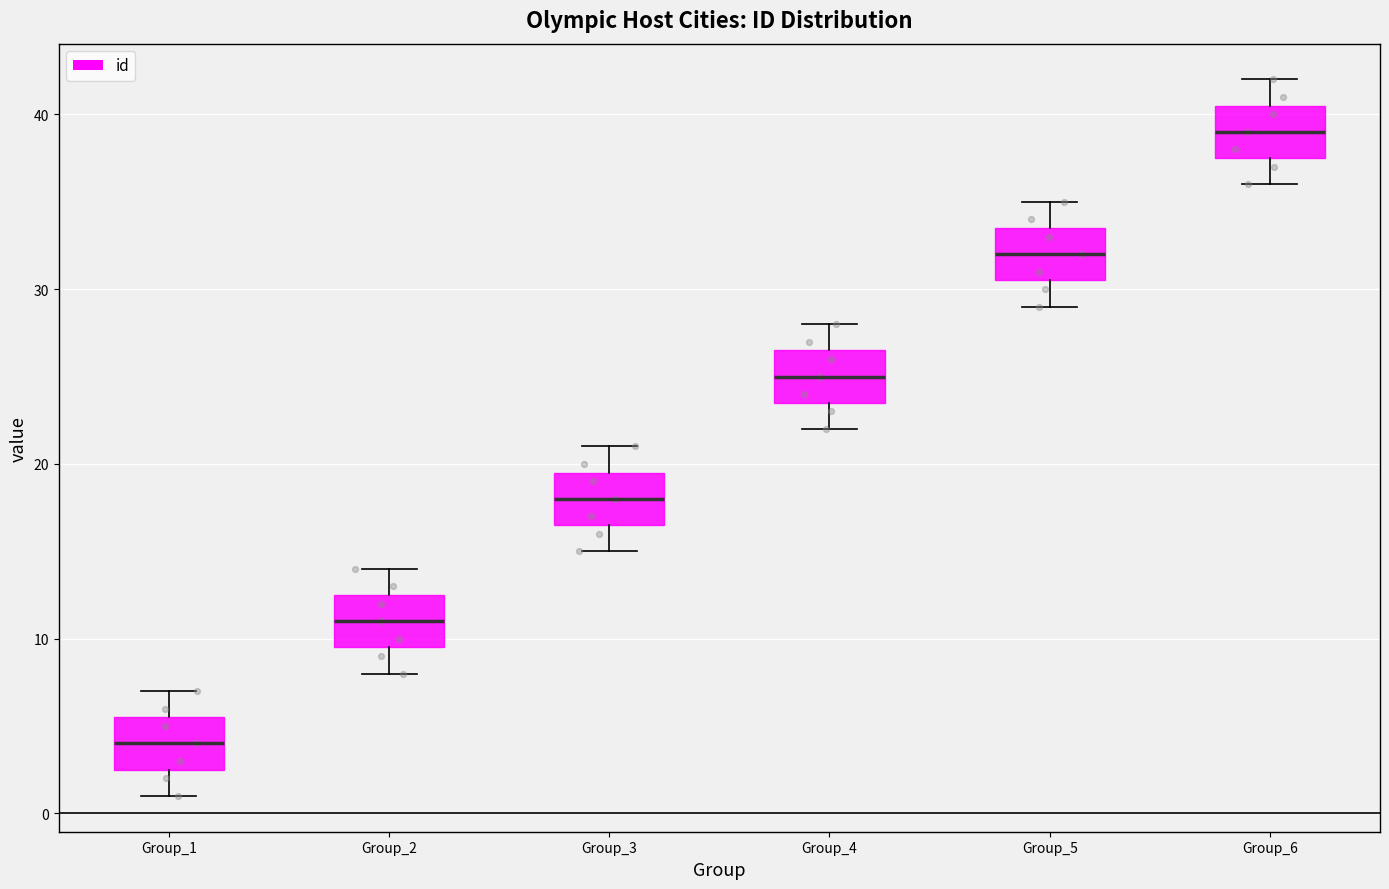

Reading left to right, read every box against the y-axis: the position of its median line, the range the box covers, and the ends of its whiskers. The values are not printed on the chart, so give them approximately, as read against the axis.

Group_1: median 4, box 3 to 6, whiskers 1 to 7
Group_2: median 11, box 10 to 13, whiskers 8 to 14
Group_3: median 18, box 17 to 20, whiskers 15 to 21
Group_4: median 25, box 24 to 27, whiskers 22 to 28
Group_5: median 32, box 31 to 34, whiskers 29 to 35
Group_6: median 39, box 38 to 41, whiskers 36 to 42